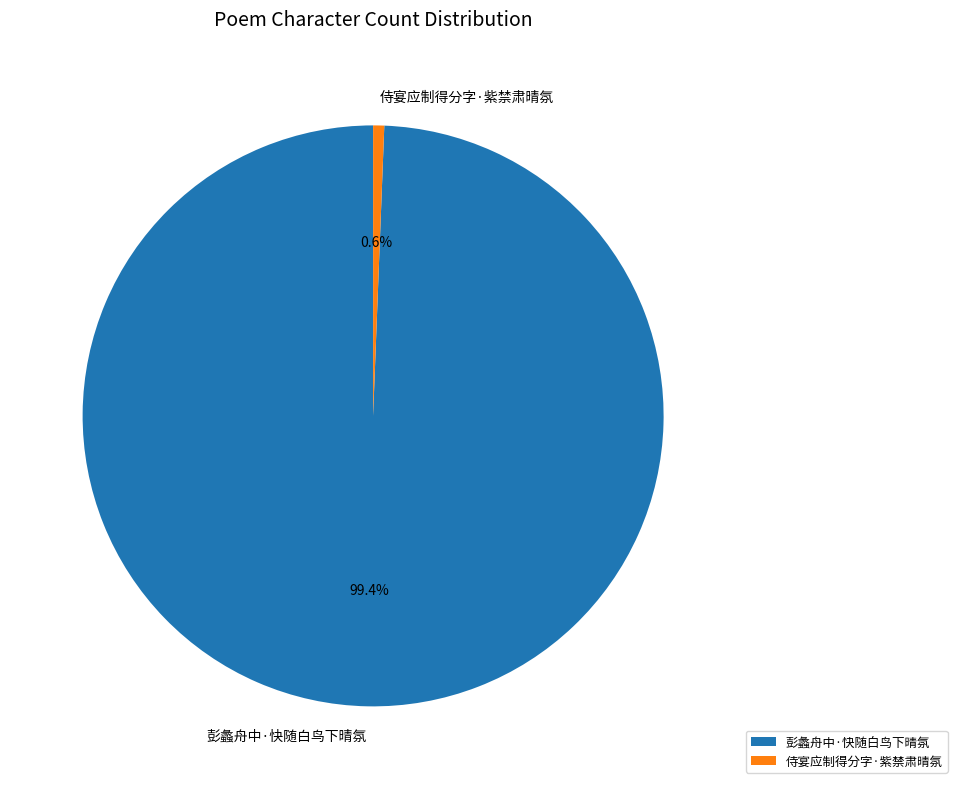

What is the ratio of the value at 彭蠡舟中·快随白鸟下晴氛 to the value at 侍宴应制得分字·紫禁肃晴氛?

161.8